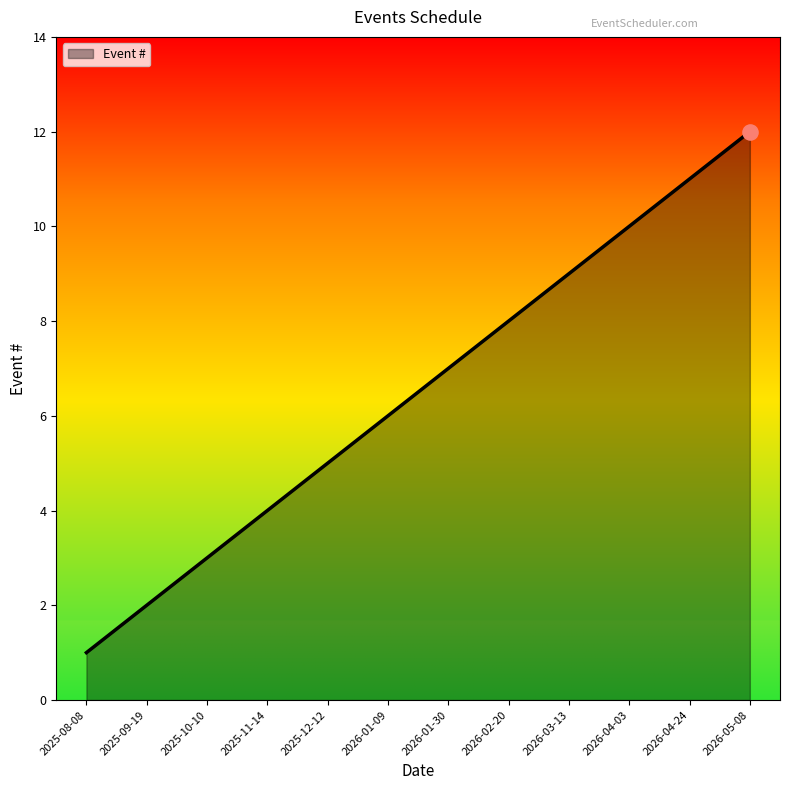

Approximately how many times larger is the value at 2026-01-30 compared to 2026-04-24?

0.6